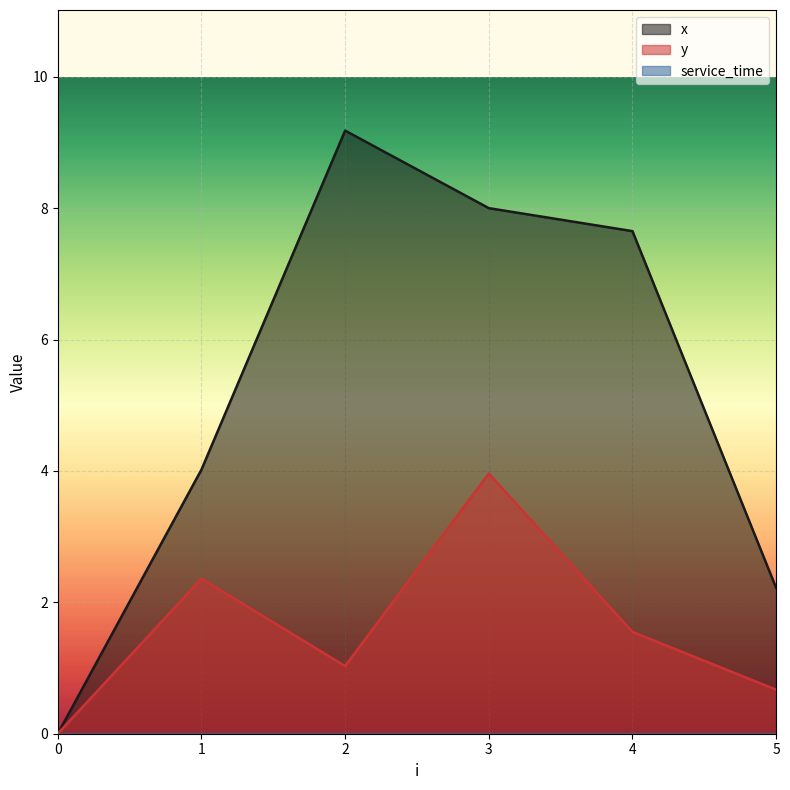

At how many categories does at least one series exceed 3?

4